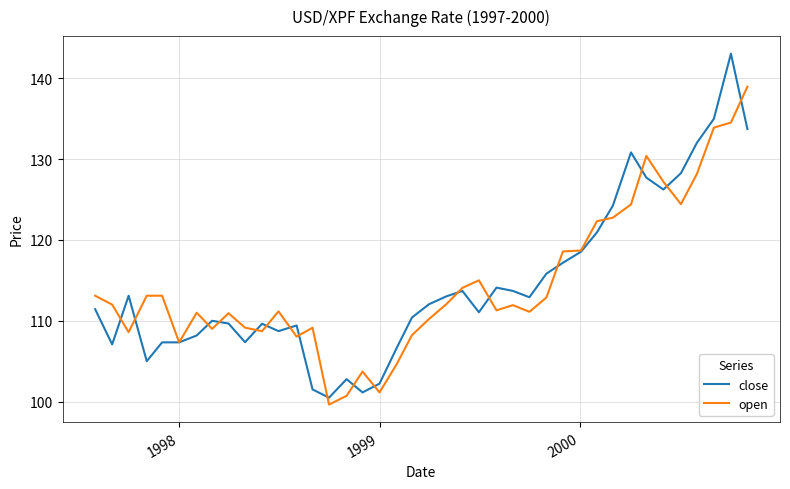

What is the lowest value of the close series?

100.5